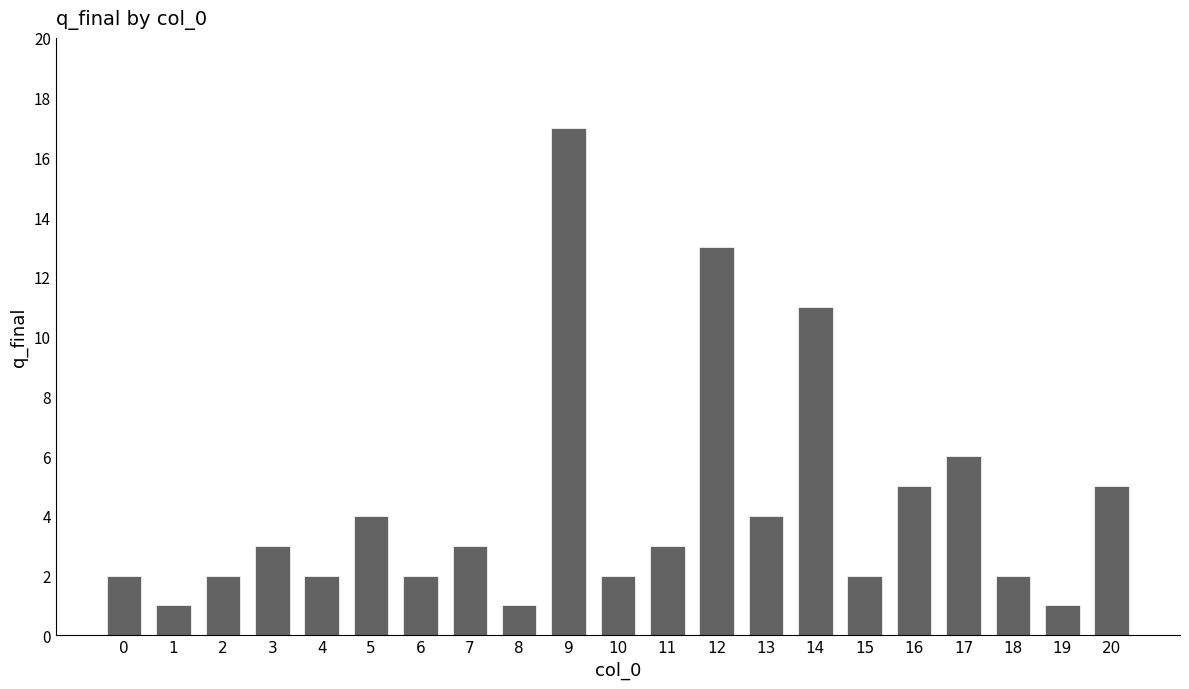

The value at 14 is 6. True or false?

False